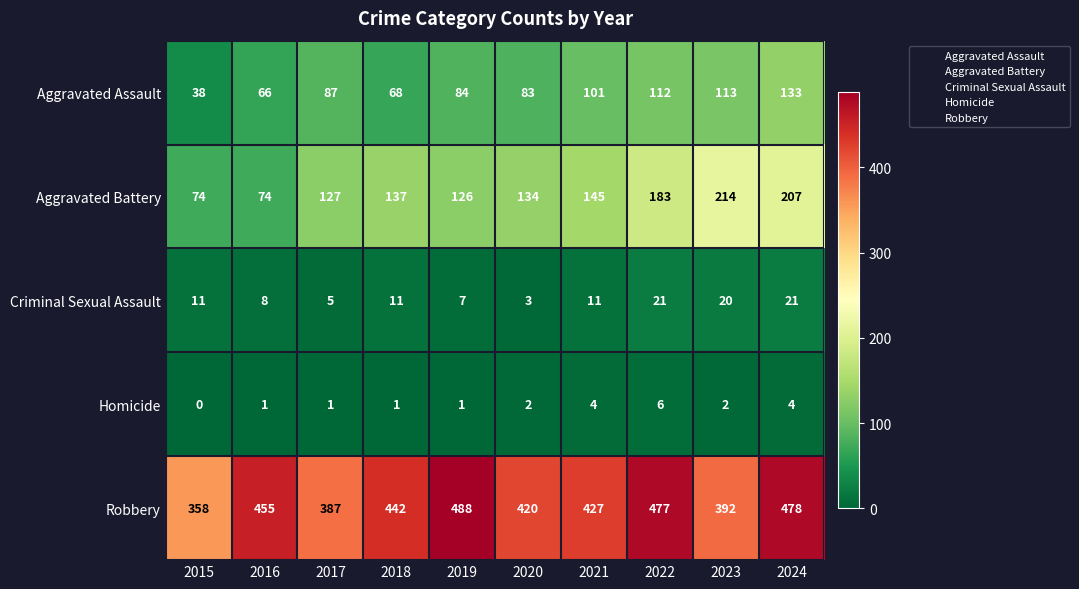

Which category has the highest value across all series?

2019